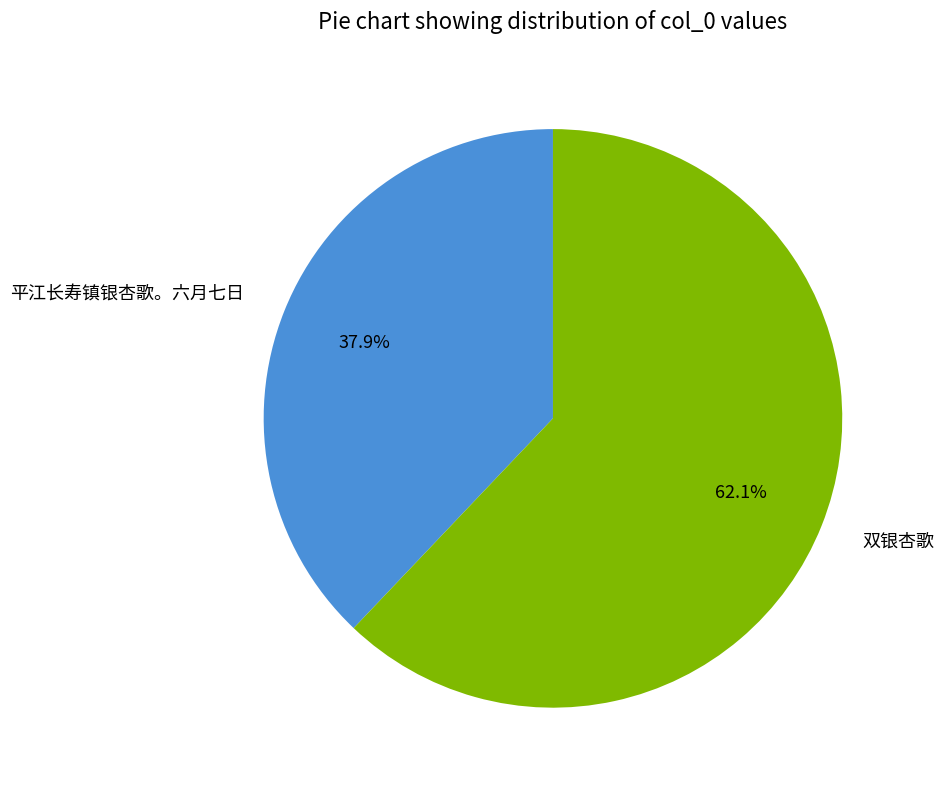

Which category has the smallest portion of the pie?

平江长寿镇银杏歌。六月七日